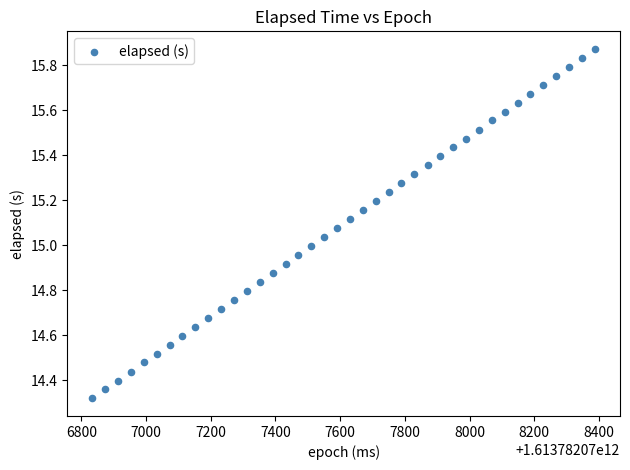

What is the range of X values (max minus min)?

1553.0